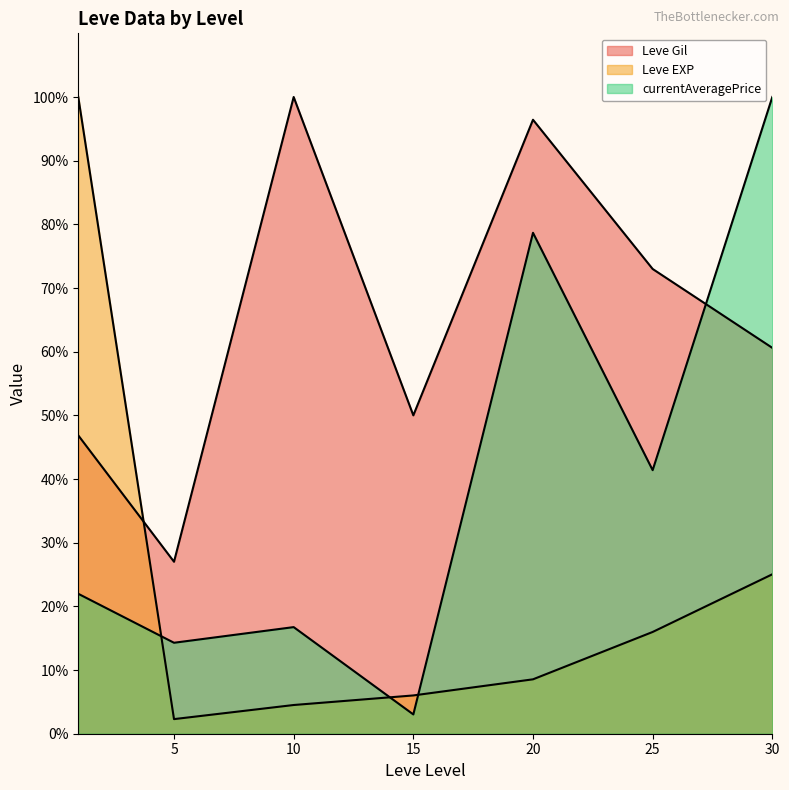

True or false: currentAveragePrice (line) has a value of 3.0 at 15.

True